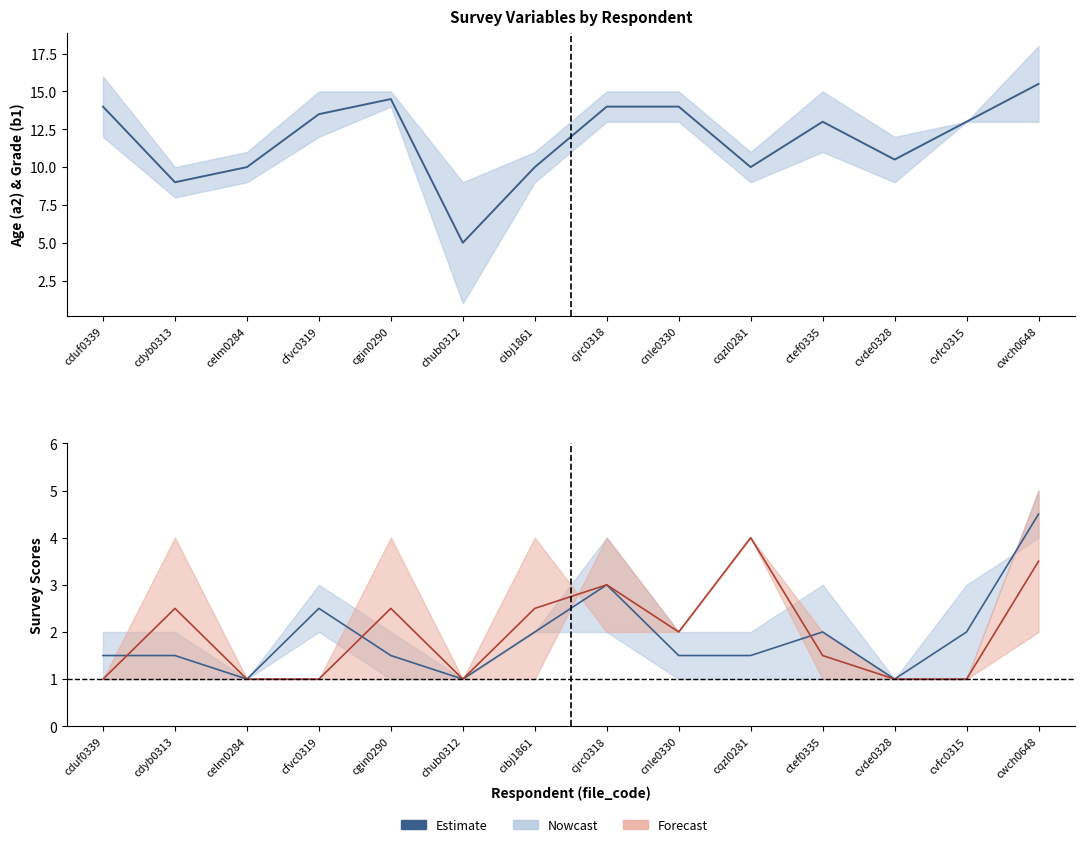

What is the ratio of the value at cduf0339 to the value at cvde0328?

1.3